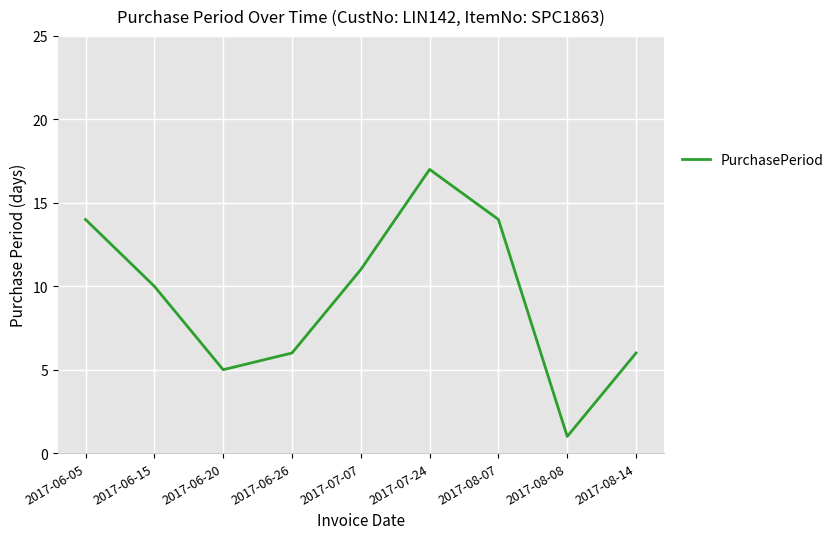

What position from the right is 2017-08-14?

1